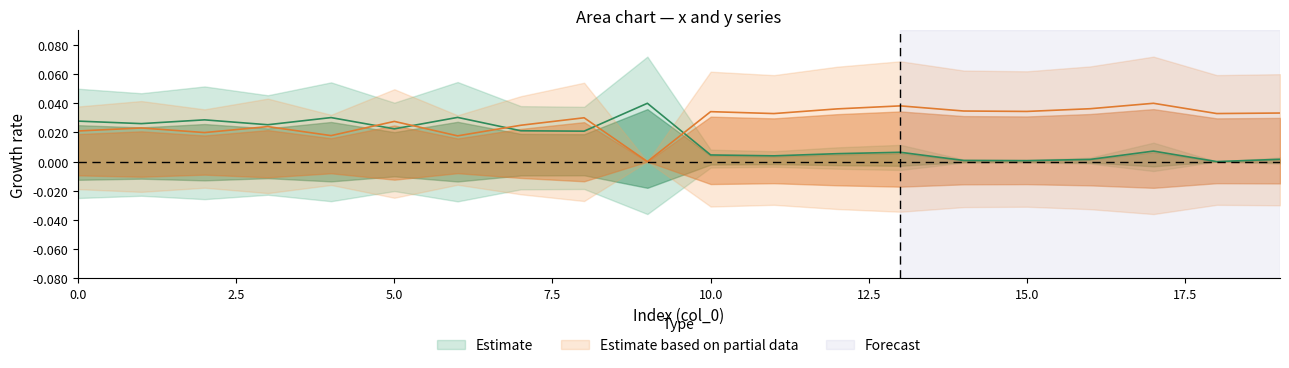

How many lines are shown in the chart?

2